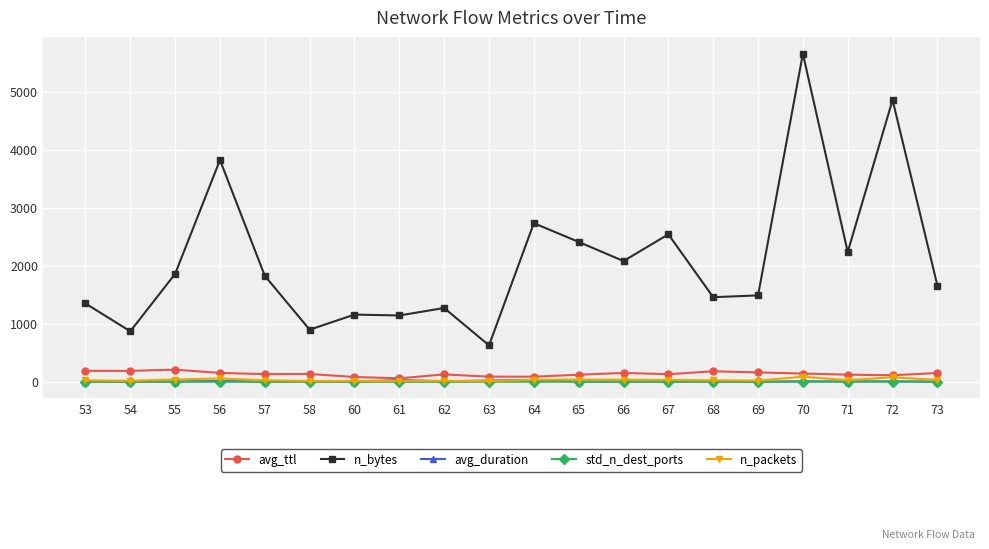

Which series changed the most between 56 and 72?

n_bytes